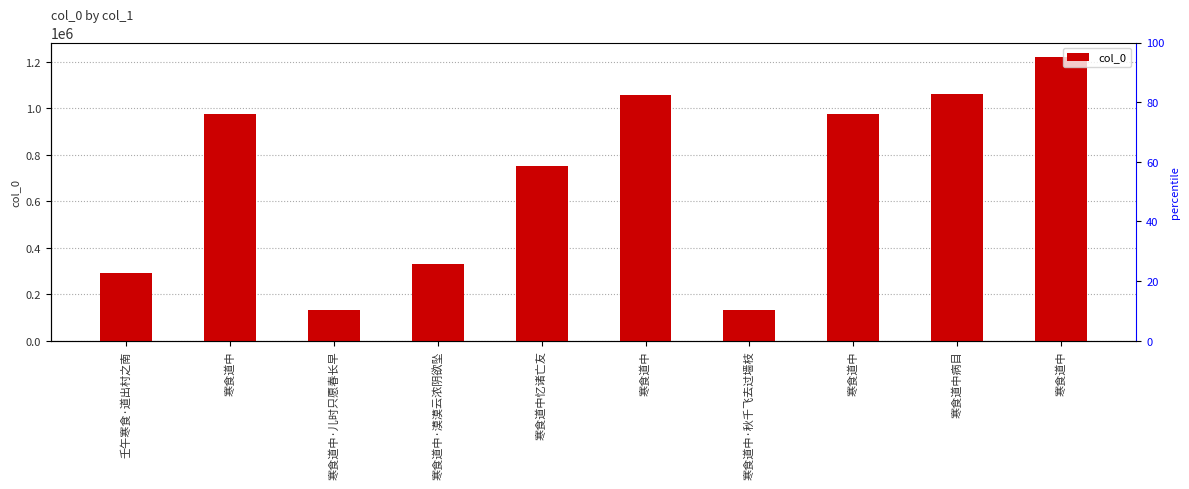

What is the minimum value shown in the chart?

132332